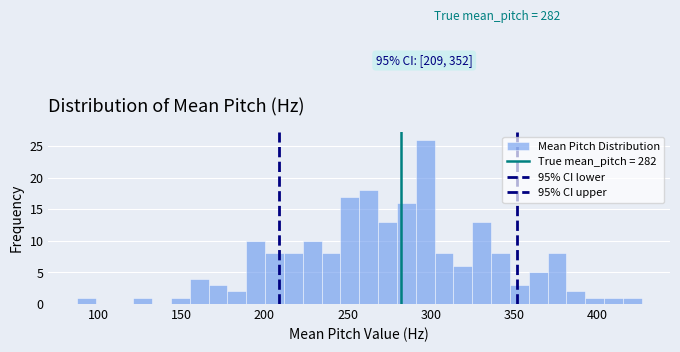

Read against the x-axis, roughly where is the centre of the tallest bar?

295